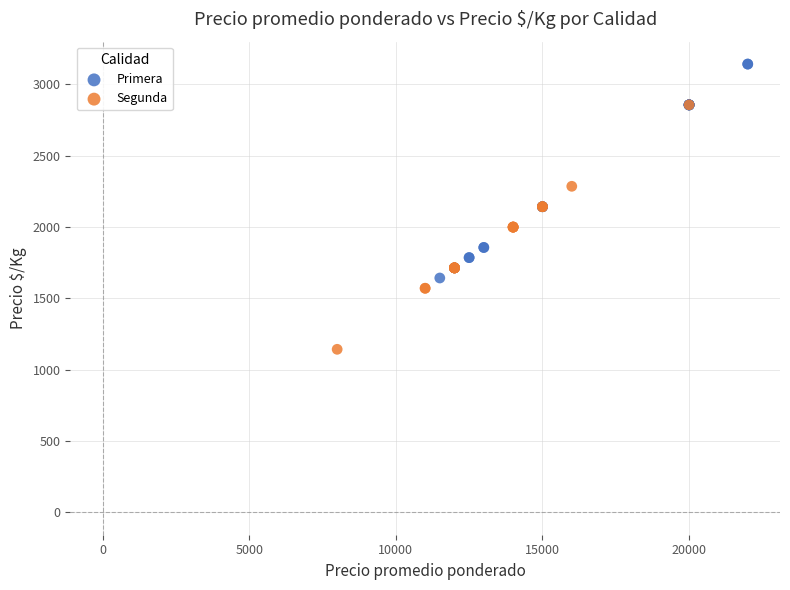

Which series contains the lowest Y value?

Segunda